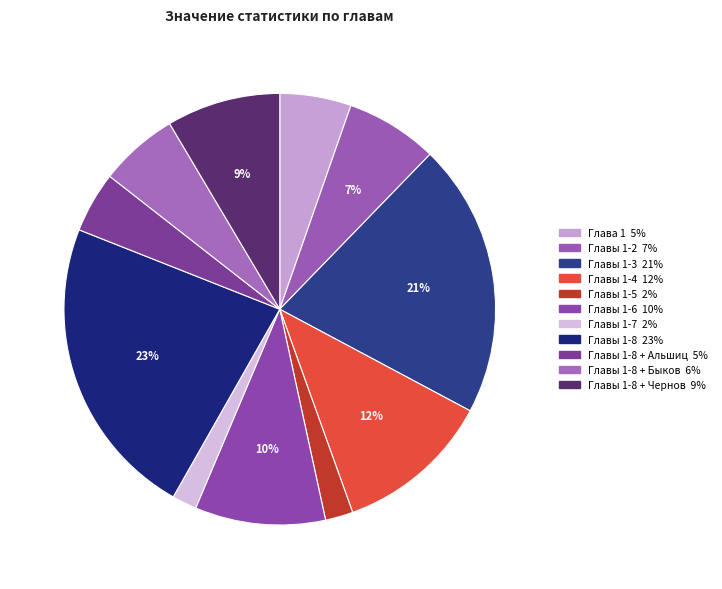

How many segments does this pie chart have?

11